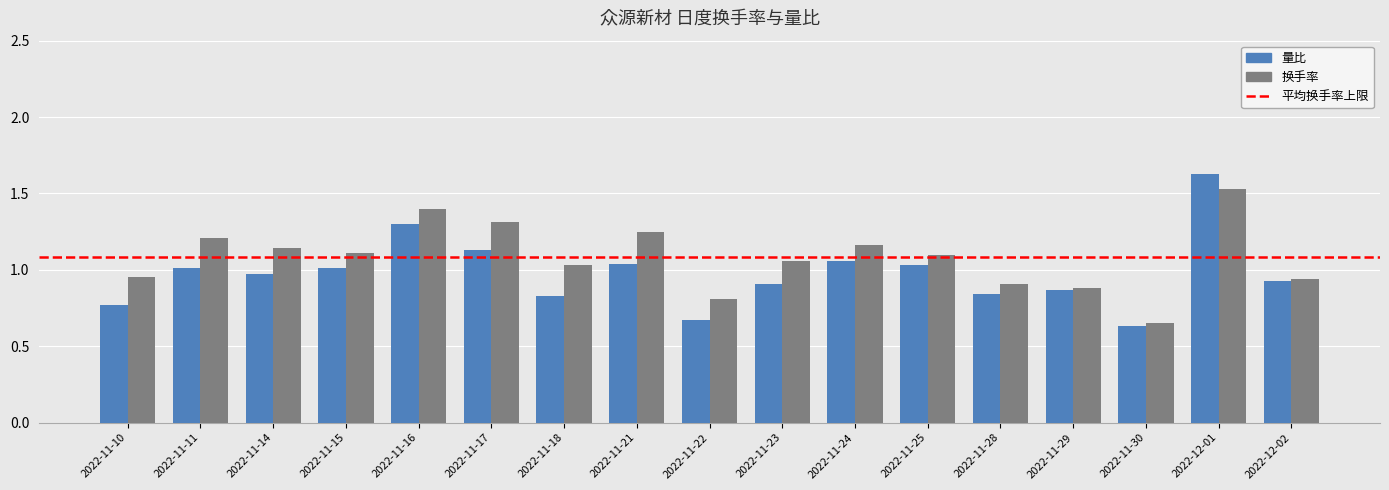

Which category has the highest value in the 换手率 series?

2022-12-01